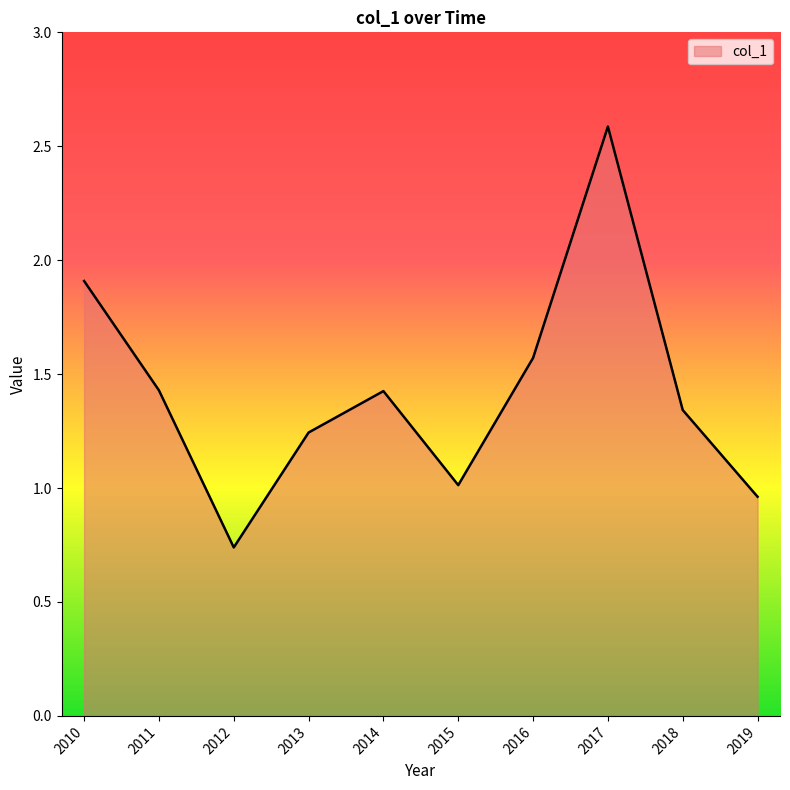

What is the change in value from 2013 to 2017?

+1.3